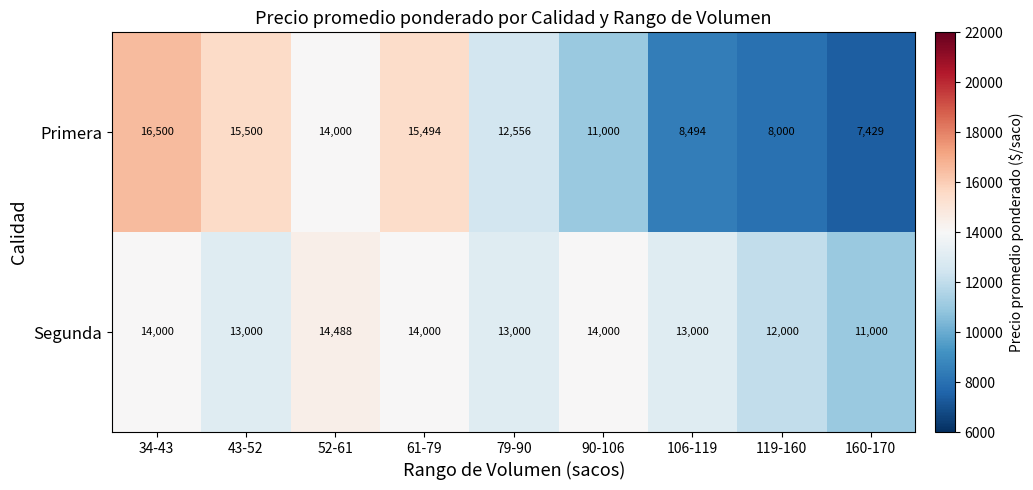

True or false: Segunda has a value of 22608 at 34-43.

False